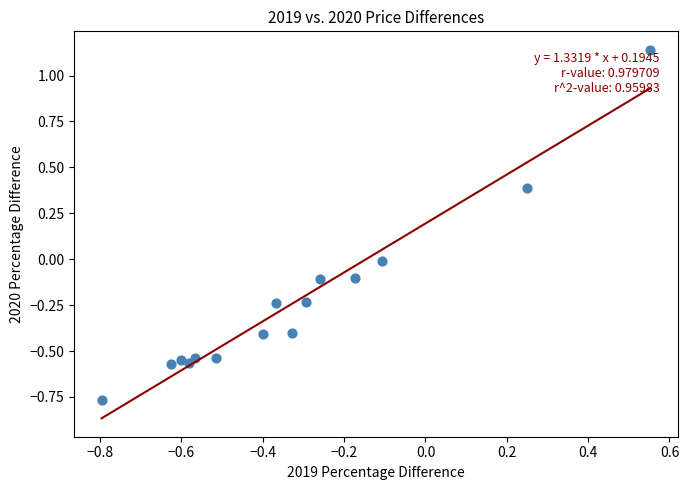

What is the range of Y values (max minus min)?

1.9